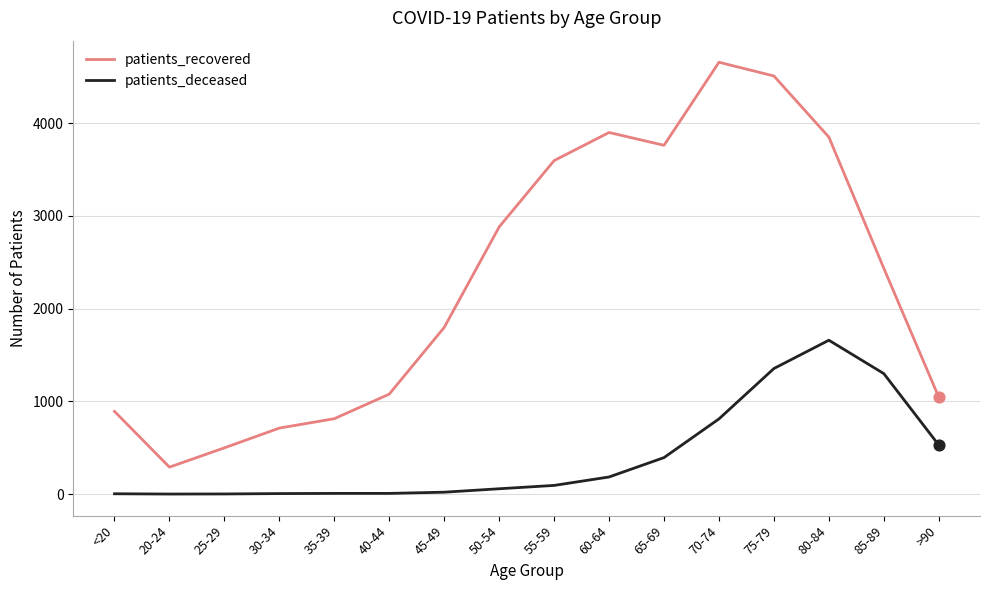

Which series has the largest range (max minus min)?

patients_recovered